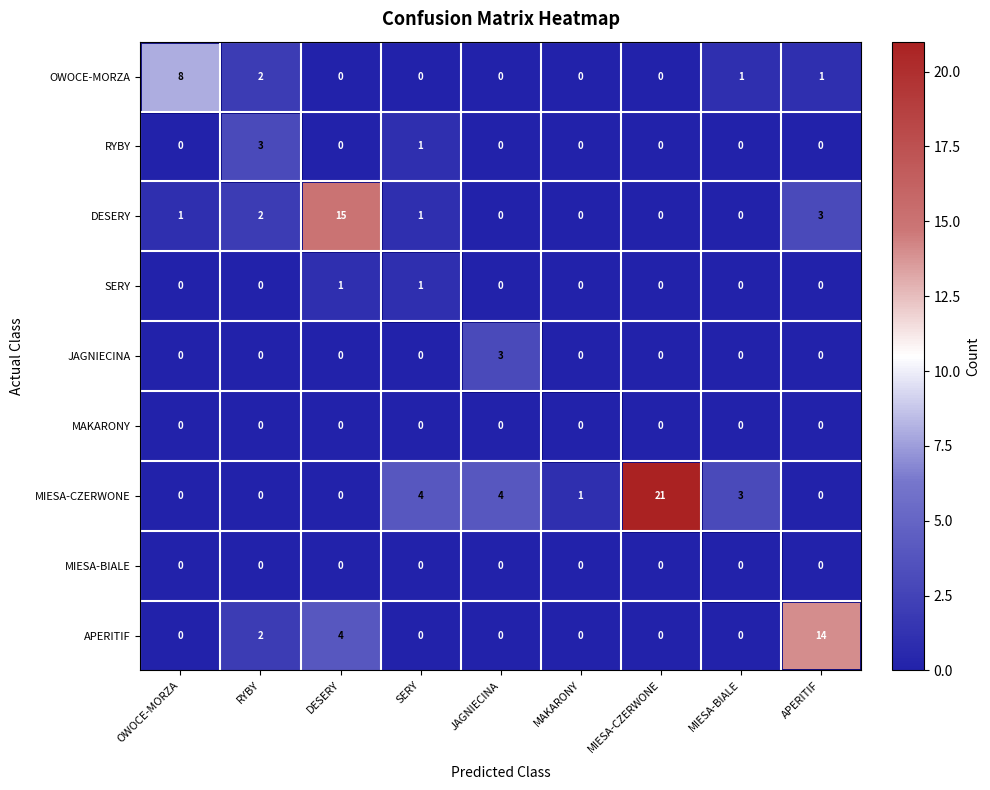

What is the sum of all RYBY values?

4